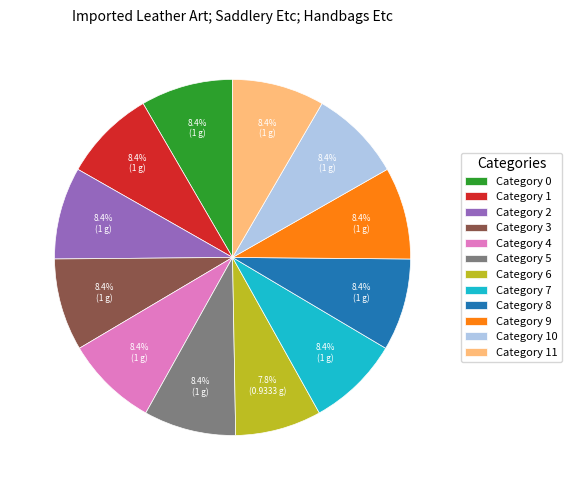

Combined, do Category 3 and Category 10 account for over 50%?

No